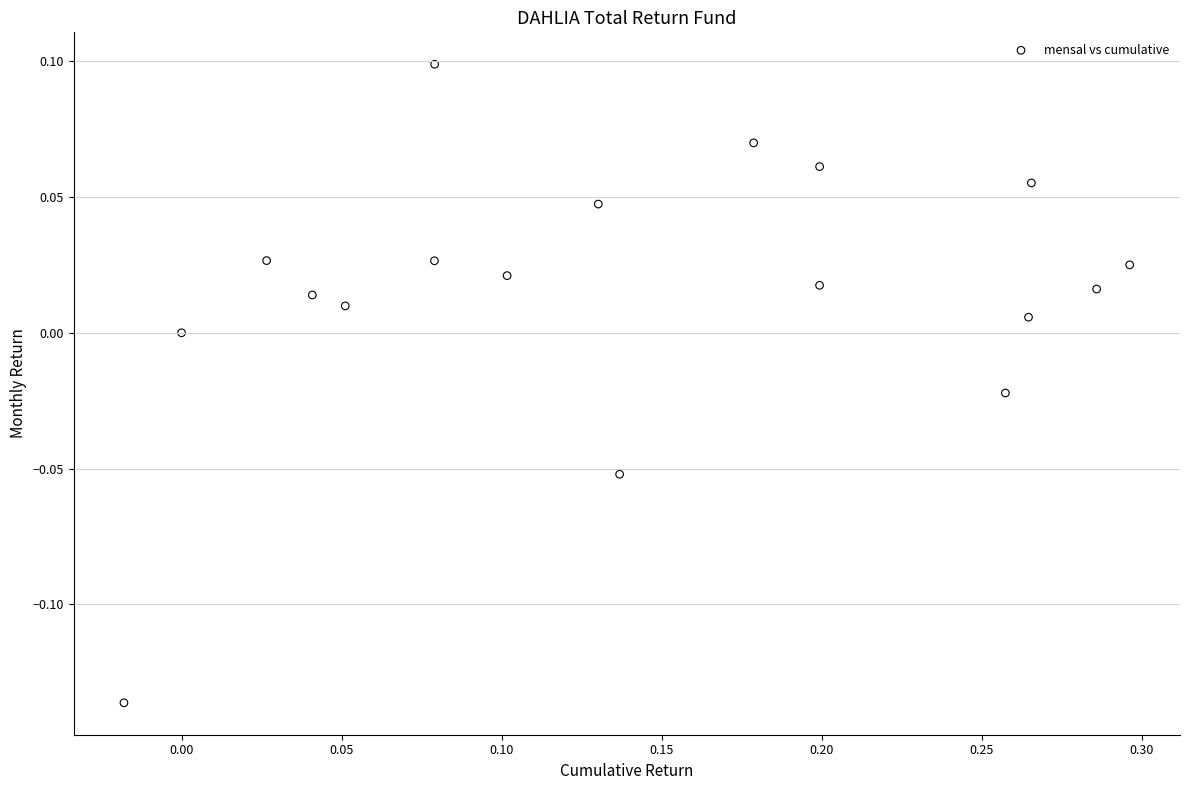

What is the range of X values (max minus min)?

0.3